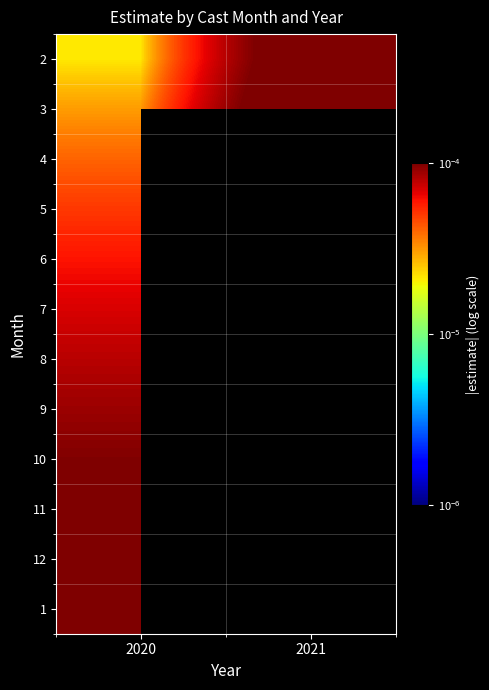

Between 2020 and 2021, which is larger?

2021